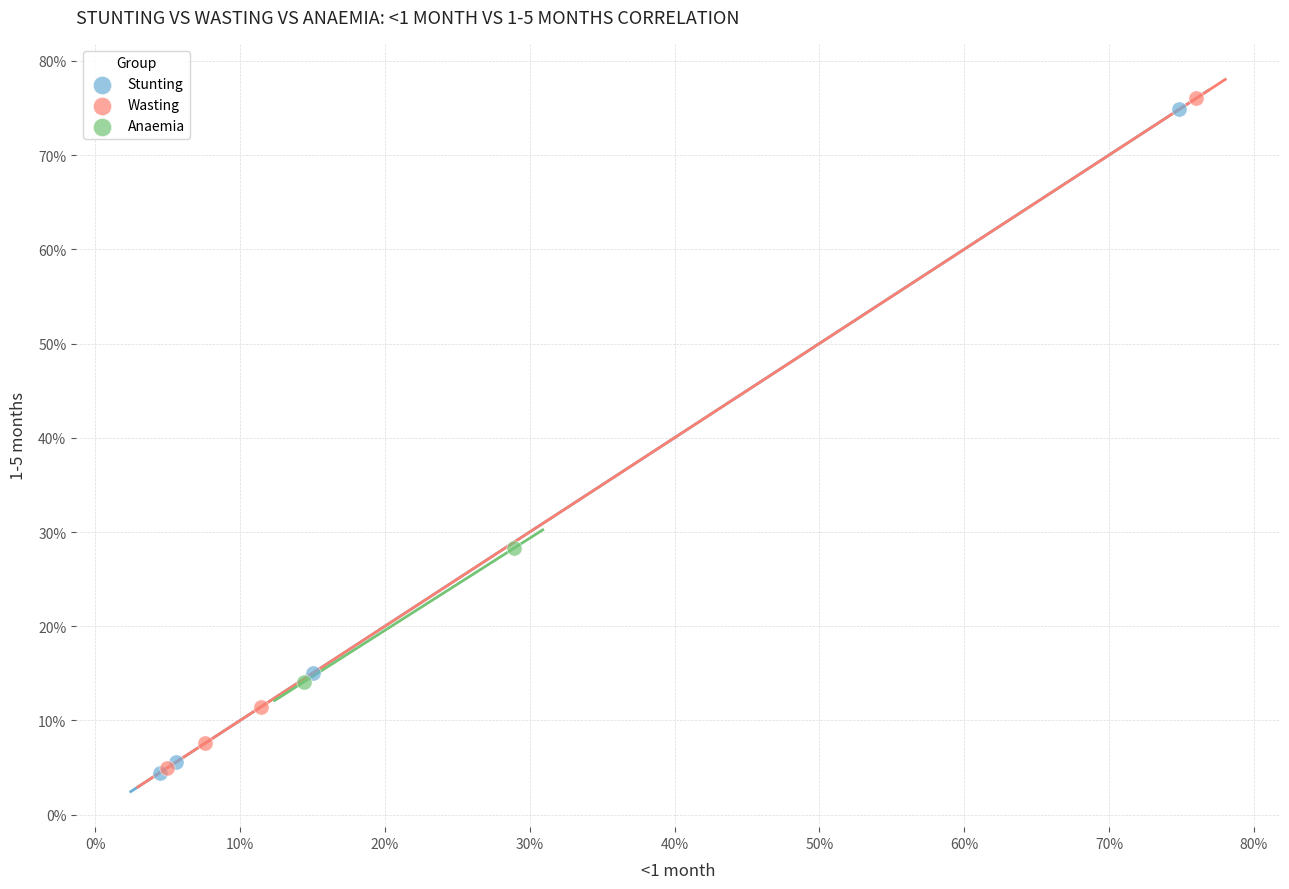

Which series has the widest spread of Y values?

Wasting